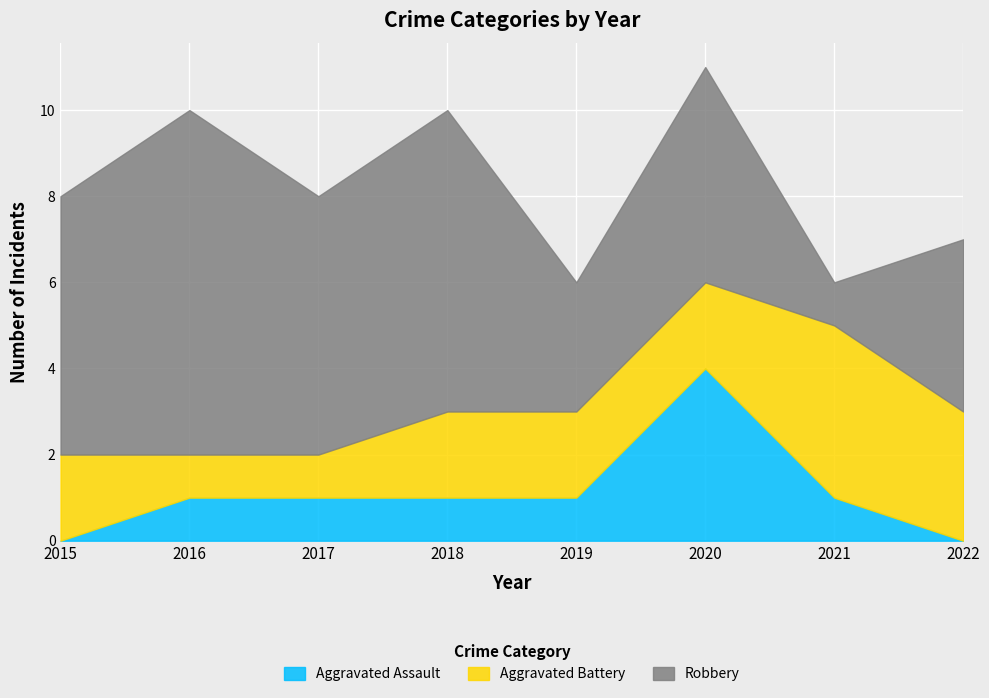

How many intersections are there between Aggravated Assault and Aggravated Battery?

2